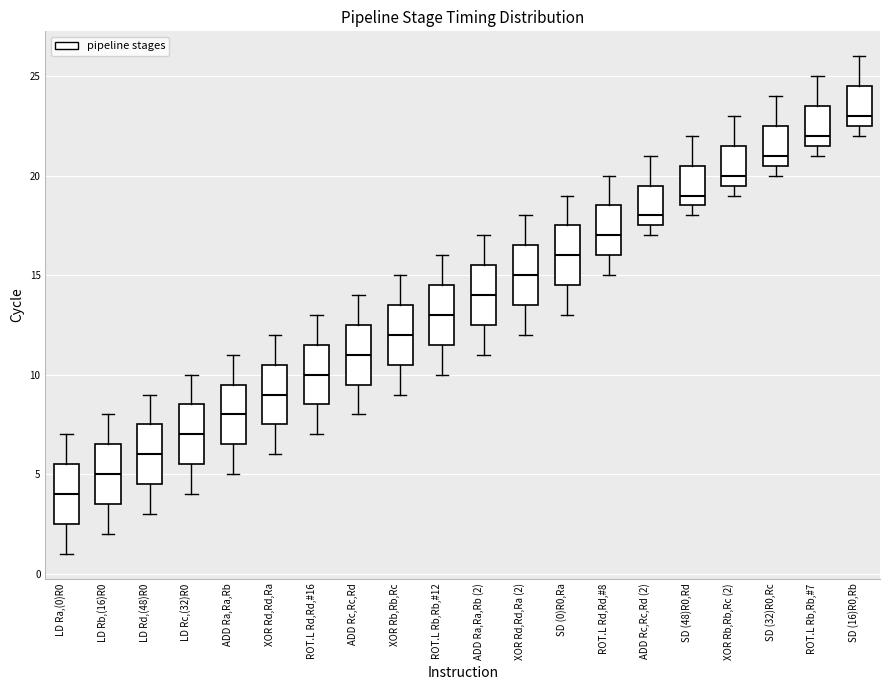

Reading left to right, transcribe this box plot: for each box, give where its median line is, the range the box spans, and where its two whiskers end, as read against the y-axis. The values are not printed on the chart, so give them approximately, as read against the axis.

LD Ra,(0)R0: median 4.0, box 2.5 to 5.5, whiskers 1.0 to 7.0
LD Rb,(16)R0: median 5.0, box 3.5 to 6.5, whiskers 2.0 to 8.0
LD Rd,(48)R0: median 6.0, box 4.5 to 7.5, whiskers 3.0 to 9.0
LD Rc,(32)R0: median 7.0, box 5.5 to 8.5, whiskers 4.0 to 10.0
ADD Ra,Ra,Rb: median 8.0, box 6.5 to 9.5, whiskers 5.0 to 11.0
XOR Rd,Rd,Ra: median 9.0, box 7.5 to 10.5, whiskers 6.0 to 12.0
ROT.L Rd,Rd,#16: median 10.0, box 8.5 to 11.5, whiskers 7.0 to 13.0
ADD Rc,Rc,Rd: median 11.0, box 9.5 to 12.5, whiskers 8.0 to 14.0
XOR Rb,Rb,Rc: median 12.0, box 10.5 to 13.5, whiskers 9.0 to 15.0
ROT.L Rb,Rb,#12: median 13.0, box 11.5 to 14.5, whiskers 10.0 to 16.0
ADD Ra,Ra,Rb (2): median 14.0, box 12.5 to 15.5, whiskers 11.0 to 17.0
XOR Rd,Rd,Ra (2): median 15.0, box 13.5 to 16.5, whiskers 12.0 to 18.0
SD (0)R0,Ra: median 16.0, box 14.5 to 17.5, whiskers 13.0 to 19.0
ROT.L Rd,Rd,#8: median 17.0, box 16.0 to 18.5, whiskers 15.0 to 20.0
ADD Rc,Rc,Rd (2): median 18.0, box 17.5 to 19.5, whiskers 17.0 to 21.0
SD (48)R0,Rd: median 19.0, box 18.5 to 20.5, whiskers 18.0 to 22.0
XOR Rb,Rb,Rc (2): median 20.0, box 19.5 to 21.5, whiskers 19.0 to 23.0
SD (32)R0,Rc: median 21.0, box 20.5 to 22.5, whiskers 20.0 to 24.0
ROT.L Rb,Rb,#7: median 22.0, box 21.5 to 23.5, whiskers 21.0 to 25.0
SD (16)R0,Rb: median 23.0, box 22.5 to 24.5, whiskers 22.0 to 26.0